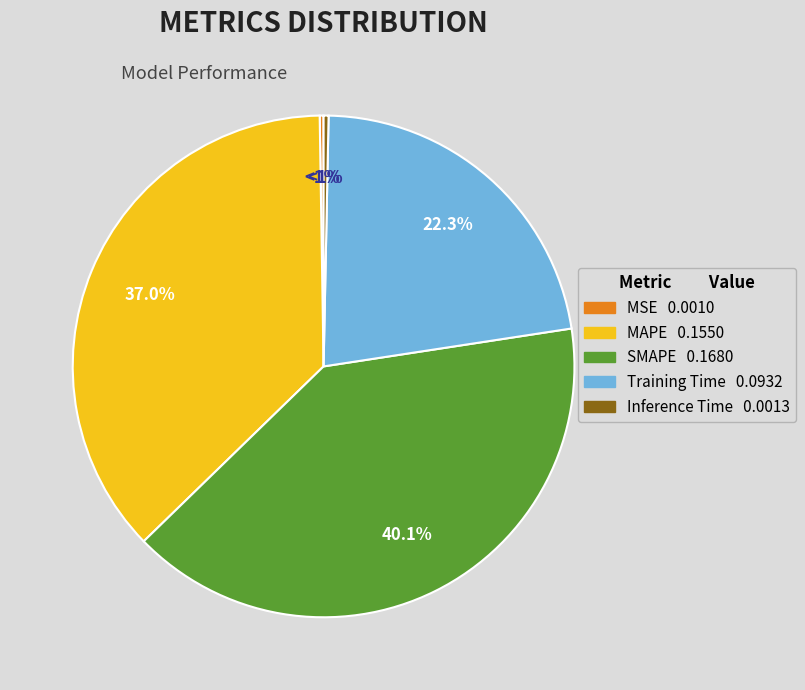

Rank the categories by value from highest to lowest.

SMAPE, MAPE, Training Time, Inference Time, MSE